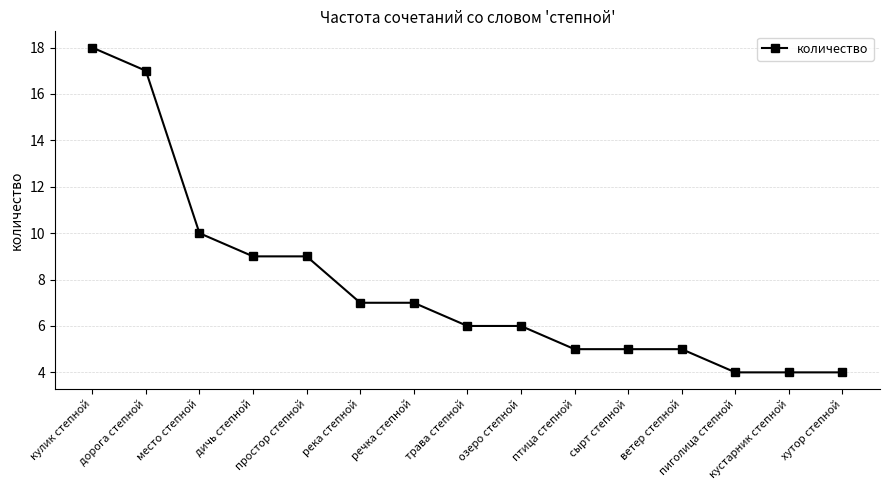

Is this an area chart (filled region under the line)?

No